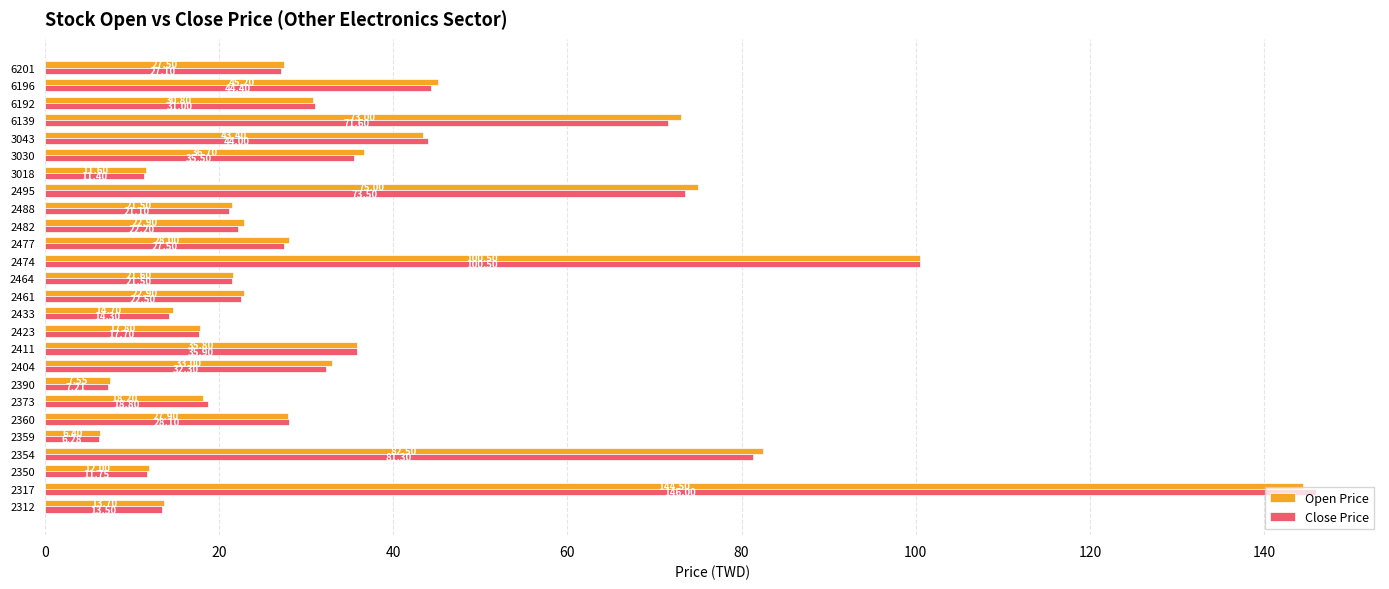

Which label corresponds to the smallest value in the chart?

2359